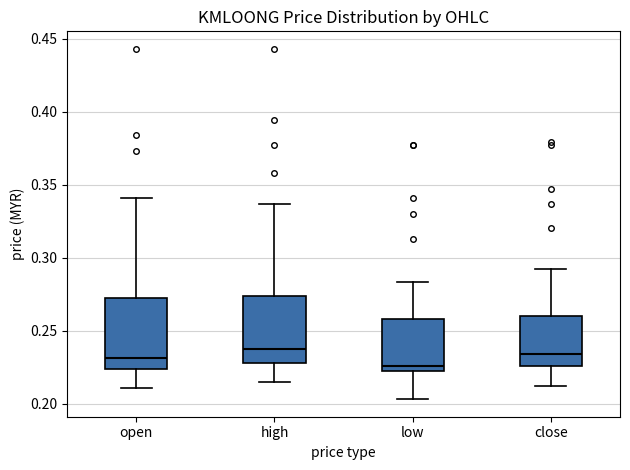

Which box has the lowest median line?

low